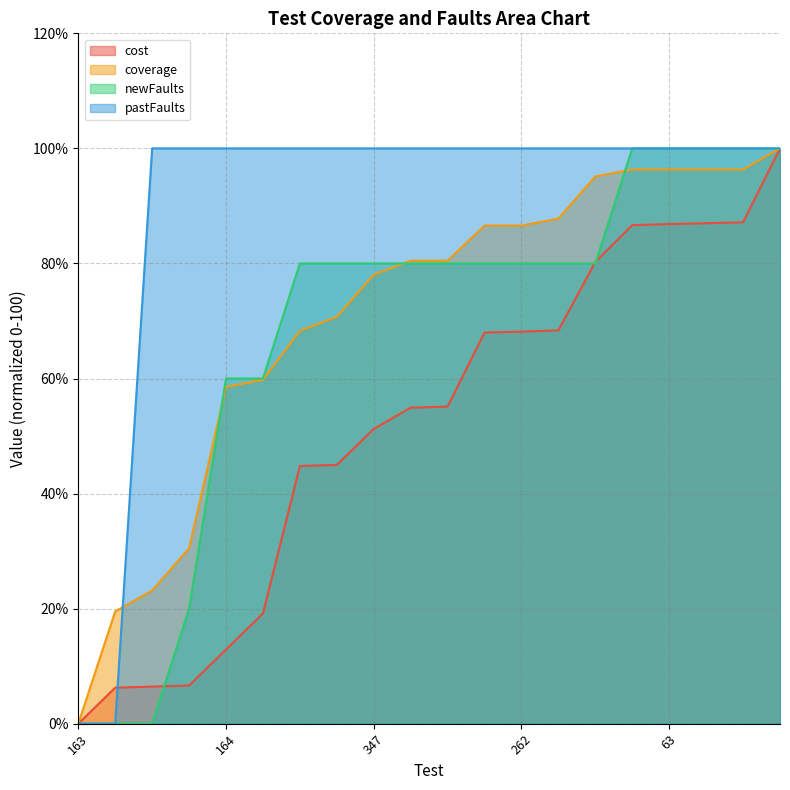

At how many categories does at least one series exceed 53?

18